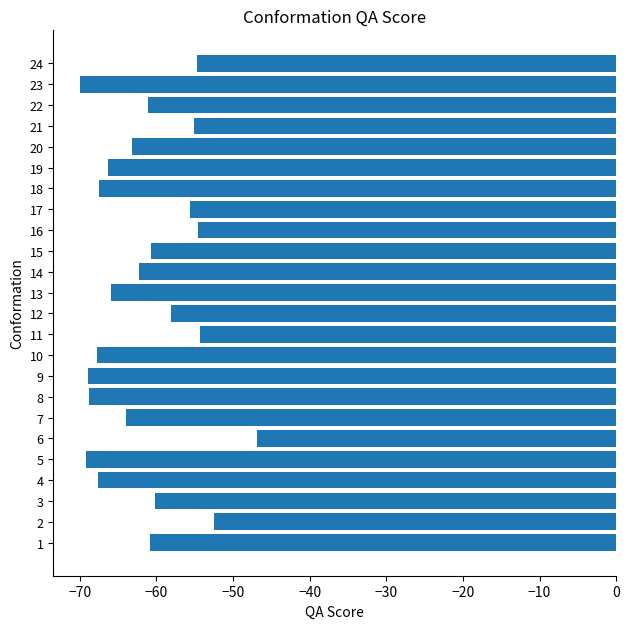

What is the difference between the second highest and second lowest values?

16.7